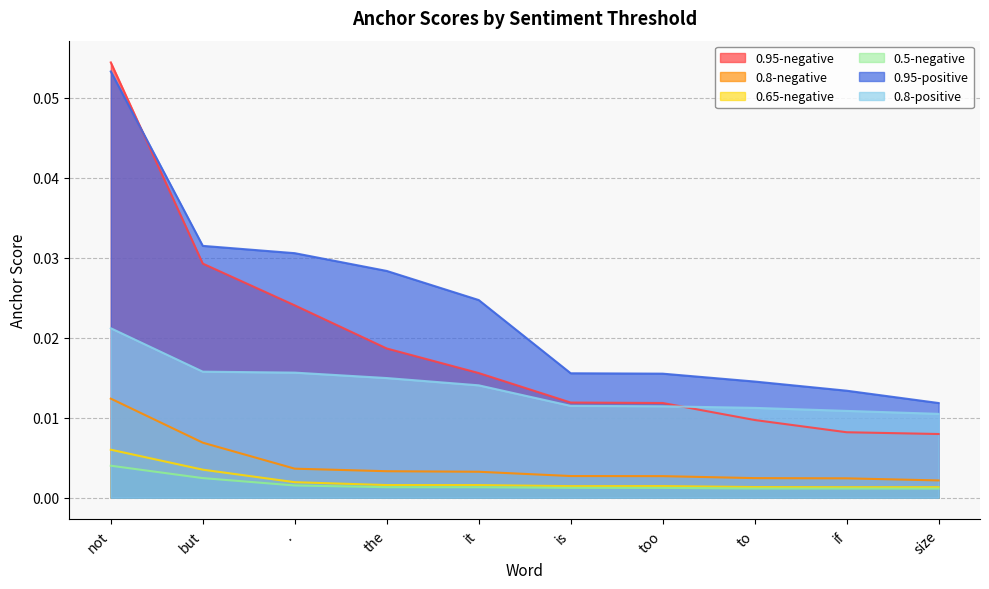

At how many categories does at least one series exceed 0?

10